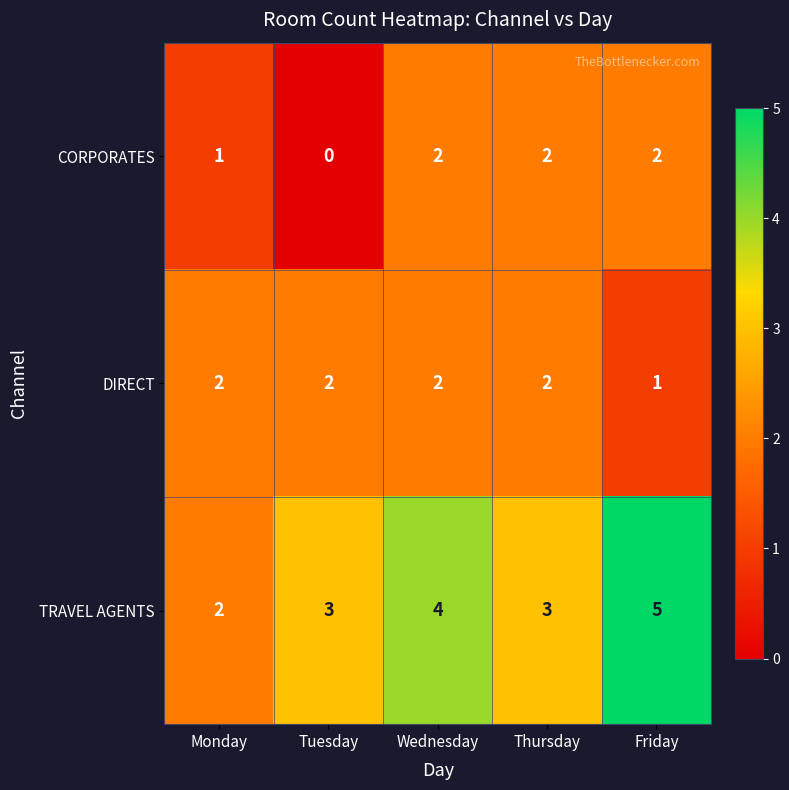

What is the total value across all series at Friday?

8